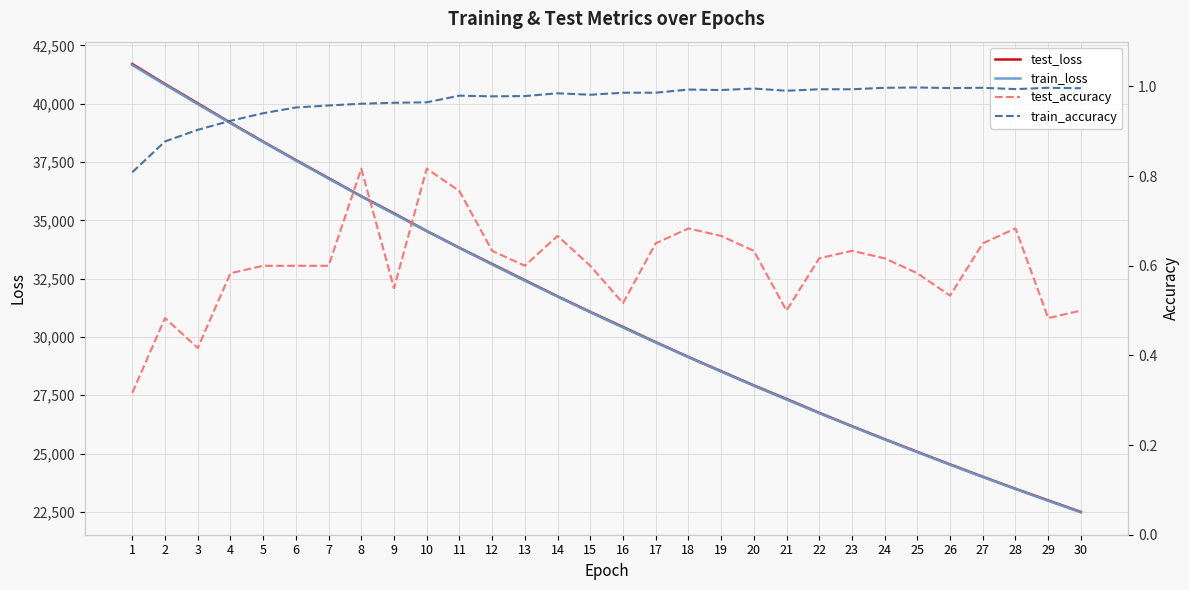

At which category is the sum across all series the highest?

1